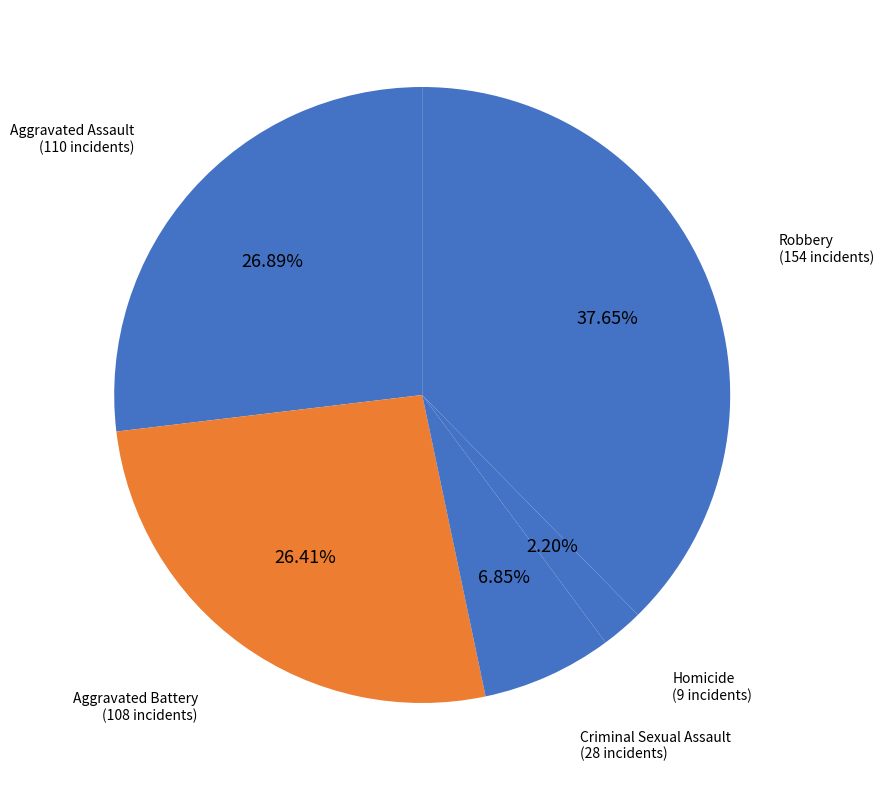

What is the largest slice in the pie chart?

Robbery